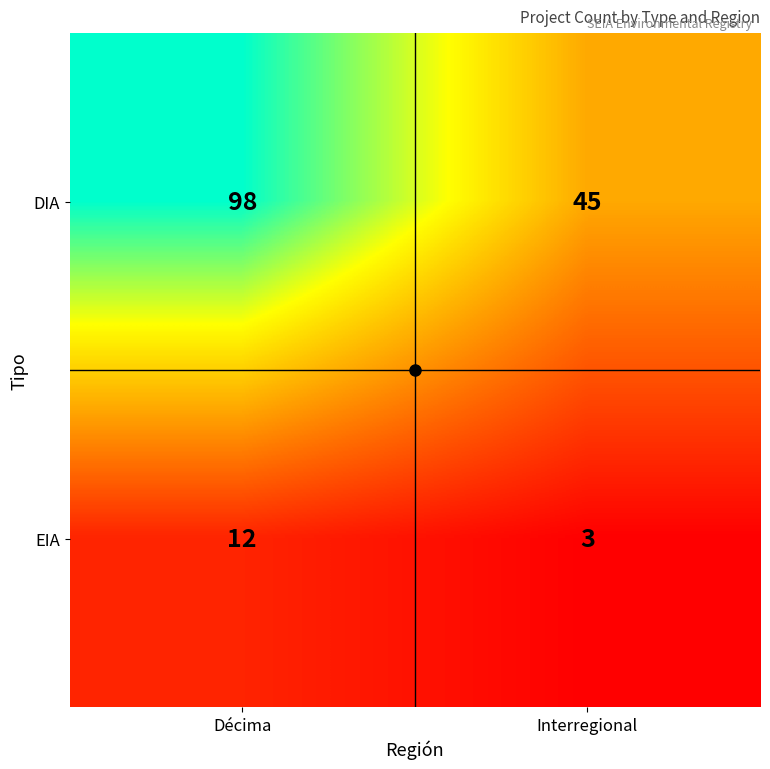

How many data points in EIA are less than 12?

1